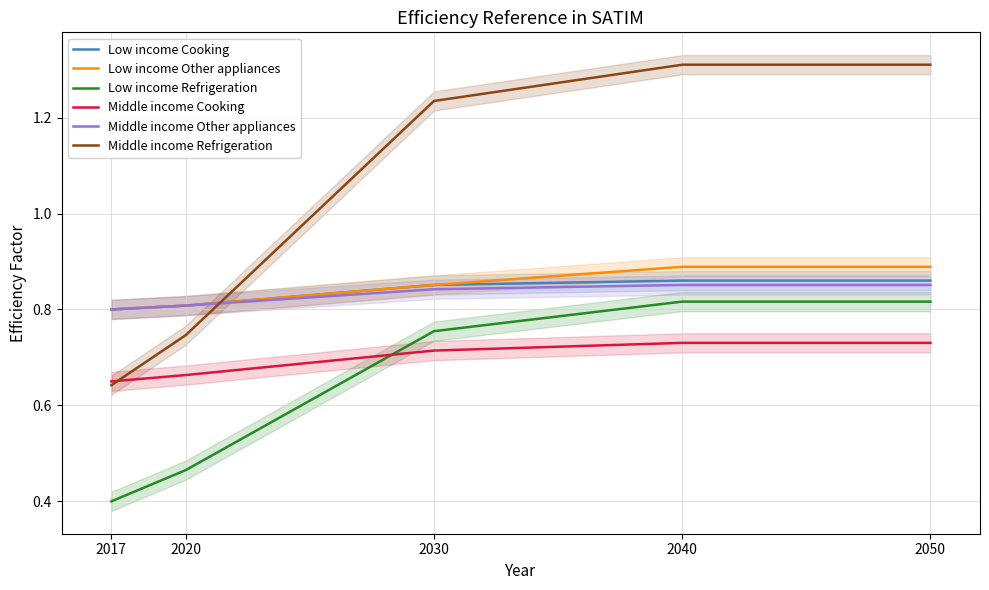

List the labels in order of Low income Other appliances value, largest first.

2040, 2050, 2030, 2020, 2017